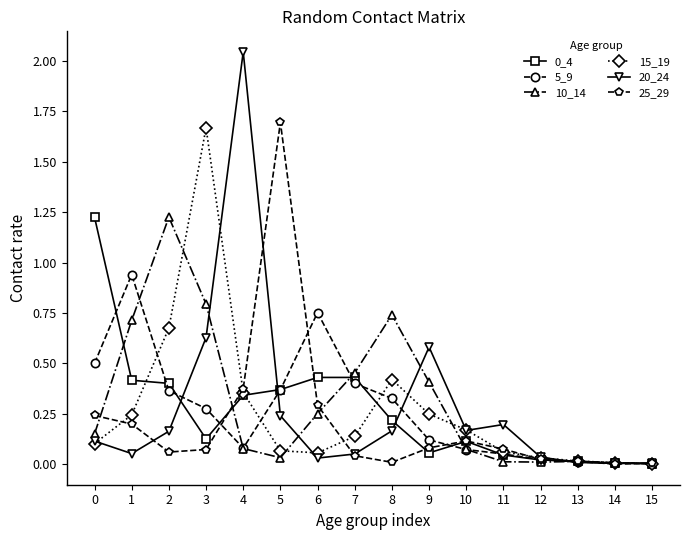

True or false: 20_24 has more than 0 points higher than both neighbors.

True